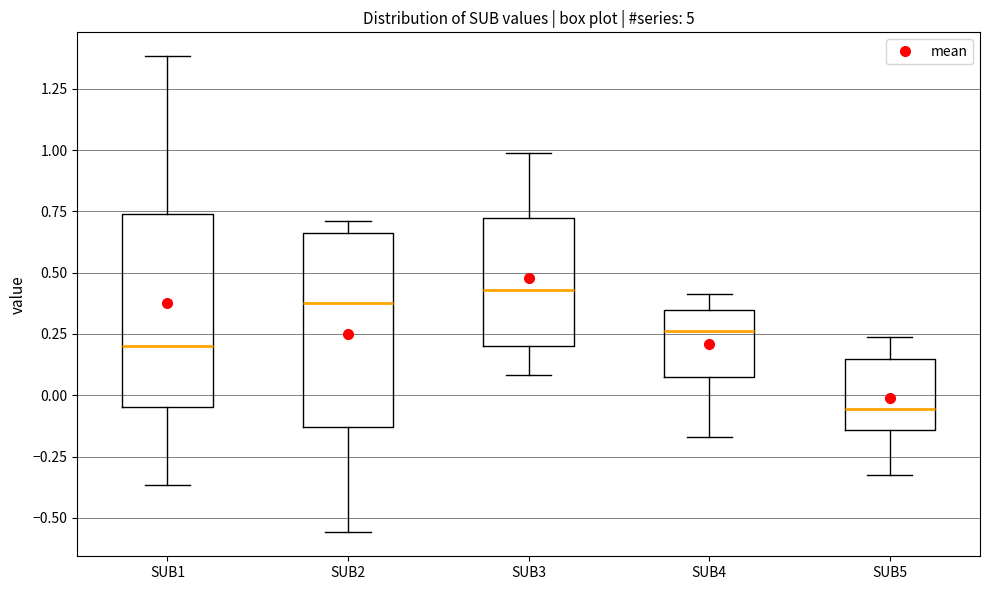

Reading left to right, read every box against the y-axis: the position of its median line, the range the box covers, and the ends of its whiskers. The values are not printed on the chart, so give them approximately, as read against the axis.

SUB1: median 0.20, box -0.05 to 0.75, whiskers -0.35 to 1.40
SUB2: median 0.40, box -0.15 to 0.65, whiskers -0.55 to 0.70
SUB3: median 0.45, box 0.20 to 0.70, whiskers 0.10 to 1.00
SUB4: median 0.25, box 0.10 to 0.35, whiskers -0.15 to 0.40
SUB5: median -0.05, box -0.15 to 0.15, whiskers -0.35 to 0.25